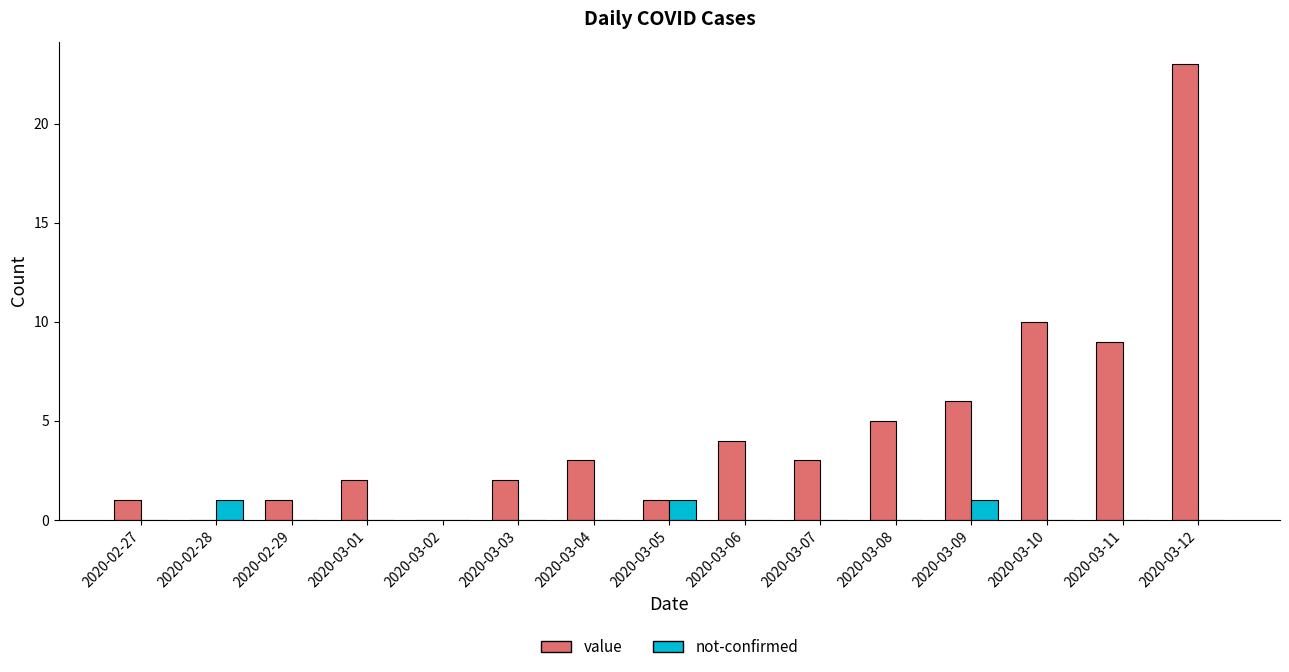

Reading left to right, what are all the values shown in this chart?

value: 1	0	1	2	0	2	3	1	4	3	5	6	10	9	23
not-confirmed: 0	1	0	0	0	0	0	1	0	0	0	1	0	0	0